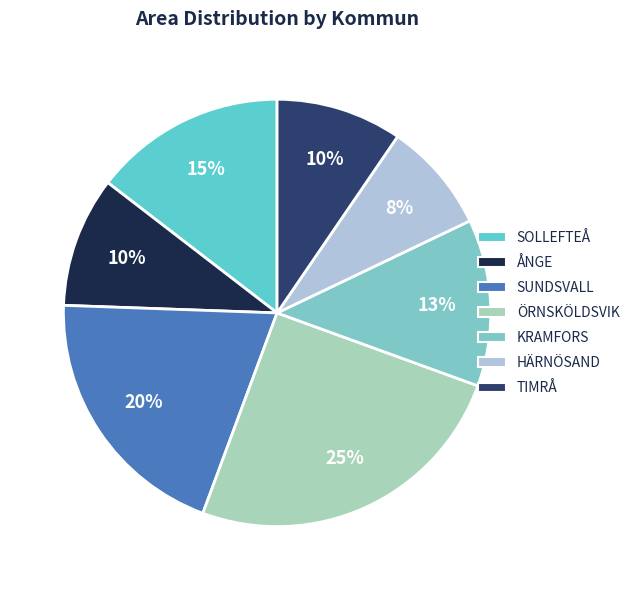

What percentage is the SOLLEFTEÅ slice, to the nearest percent?

15%